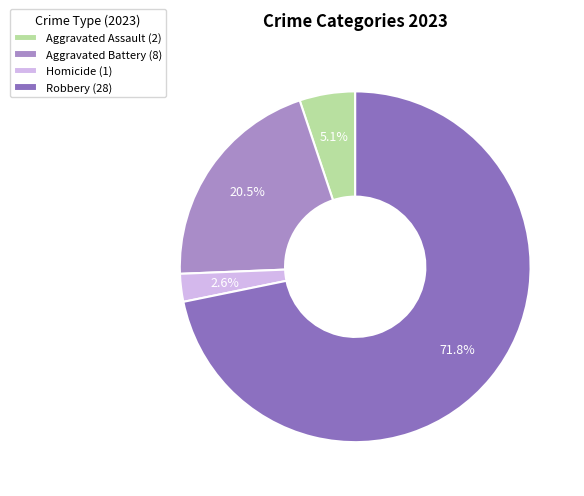

Do Aggravated Battery (8) and Homicide (1) together represent more than half of the pie?

No